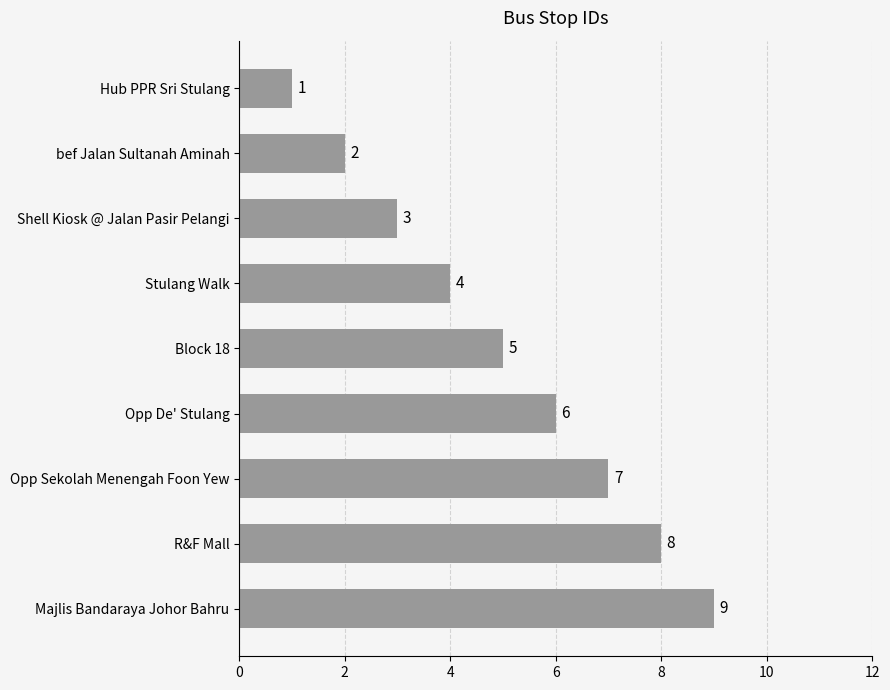

The value at Hub PPR Sri Stulang is 2. True or false?

False